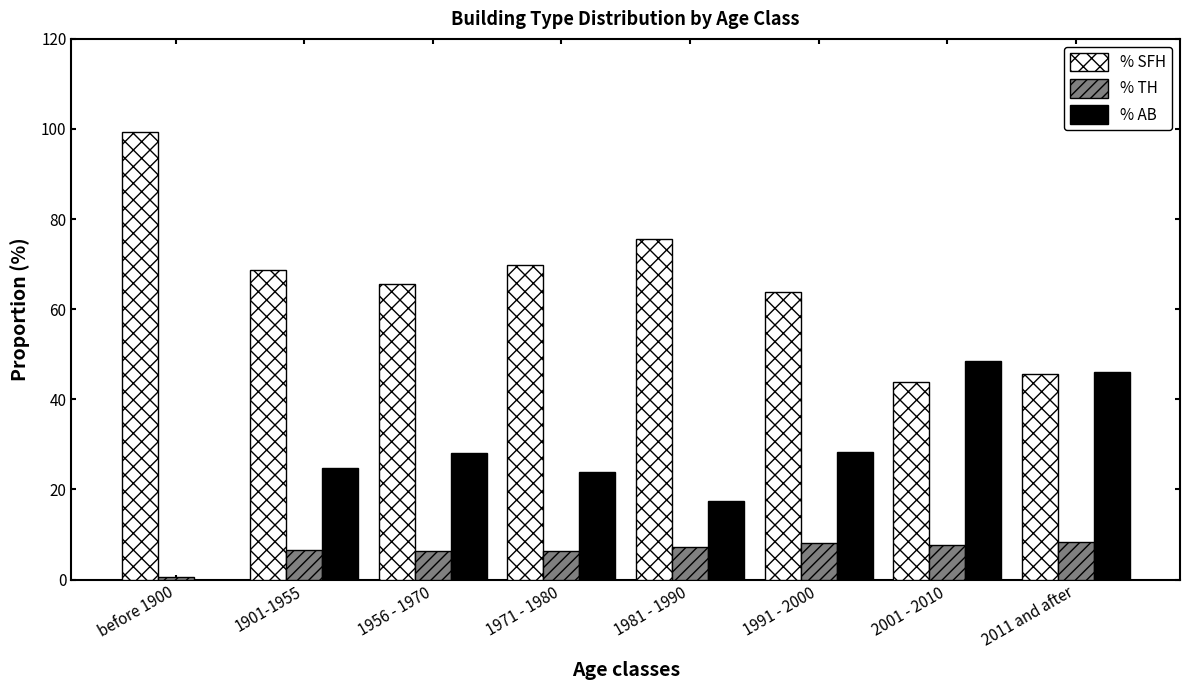

At which label does % SFH reach its peak?

before 1900